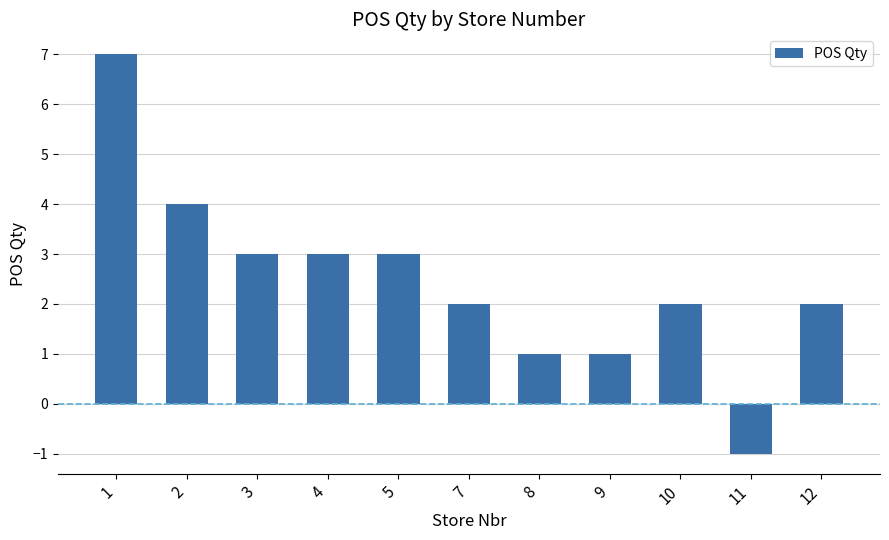

At which label does the data first exceed 2?

1